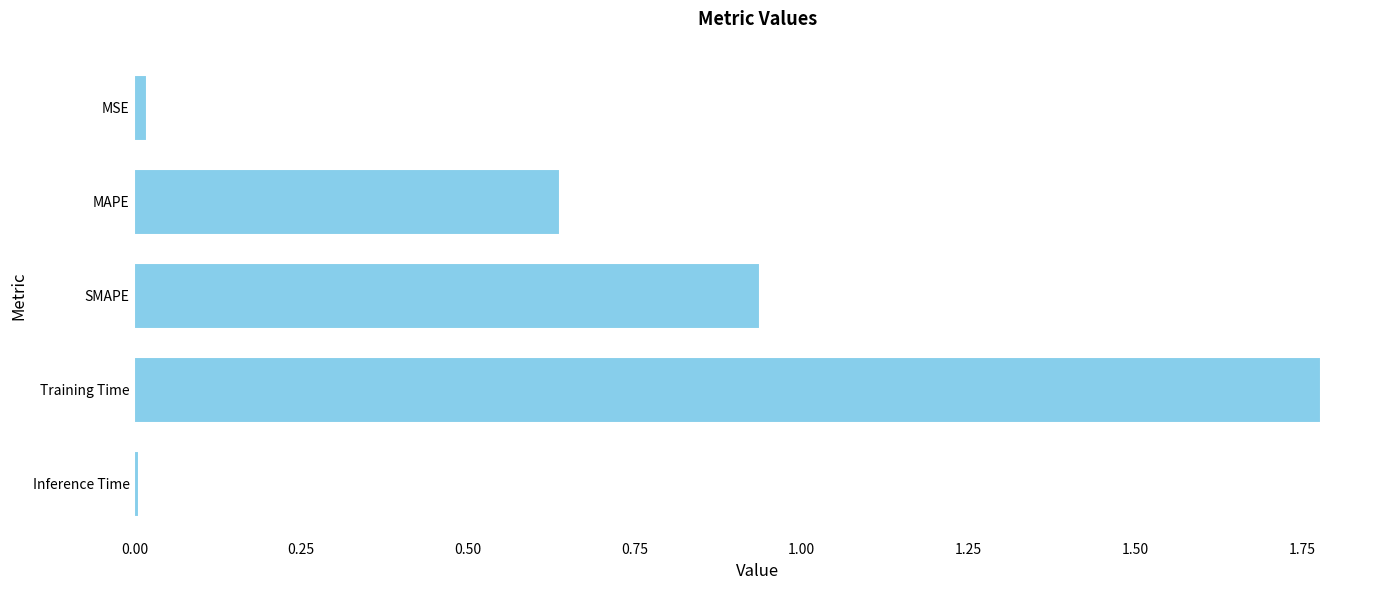

What is the sum of the values at Training Time and SMAPE?

2.7